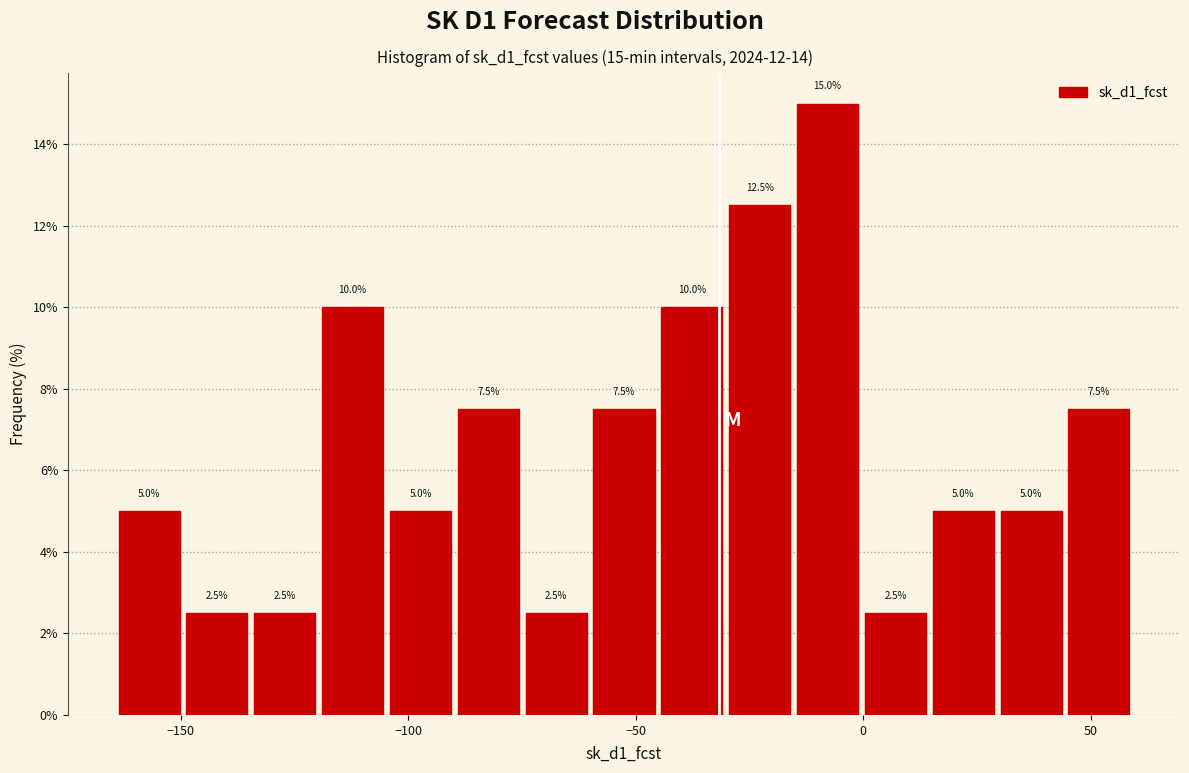

Read against the x-axis, roughly where is the centre of the tallest bar?

-10